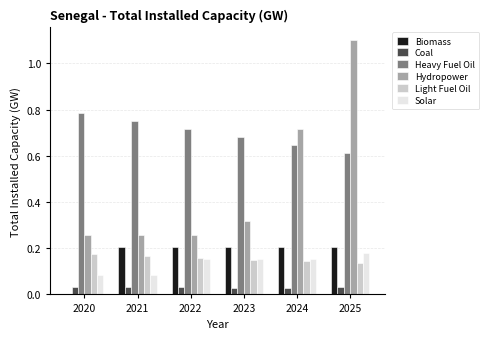

Between 2021 and 2024, which series saw the biggest shift?

Hydropower